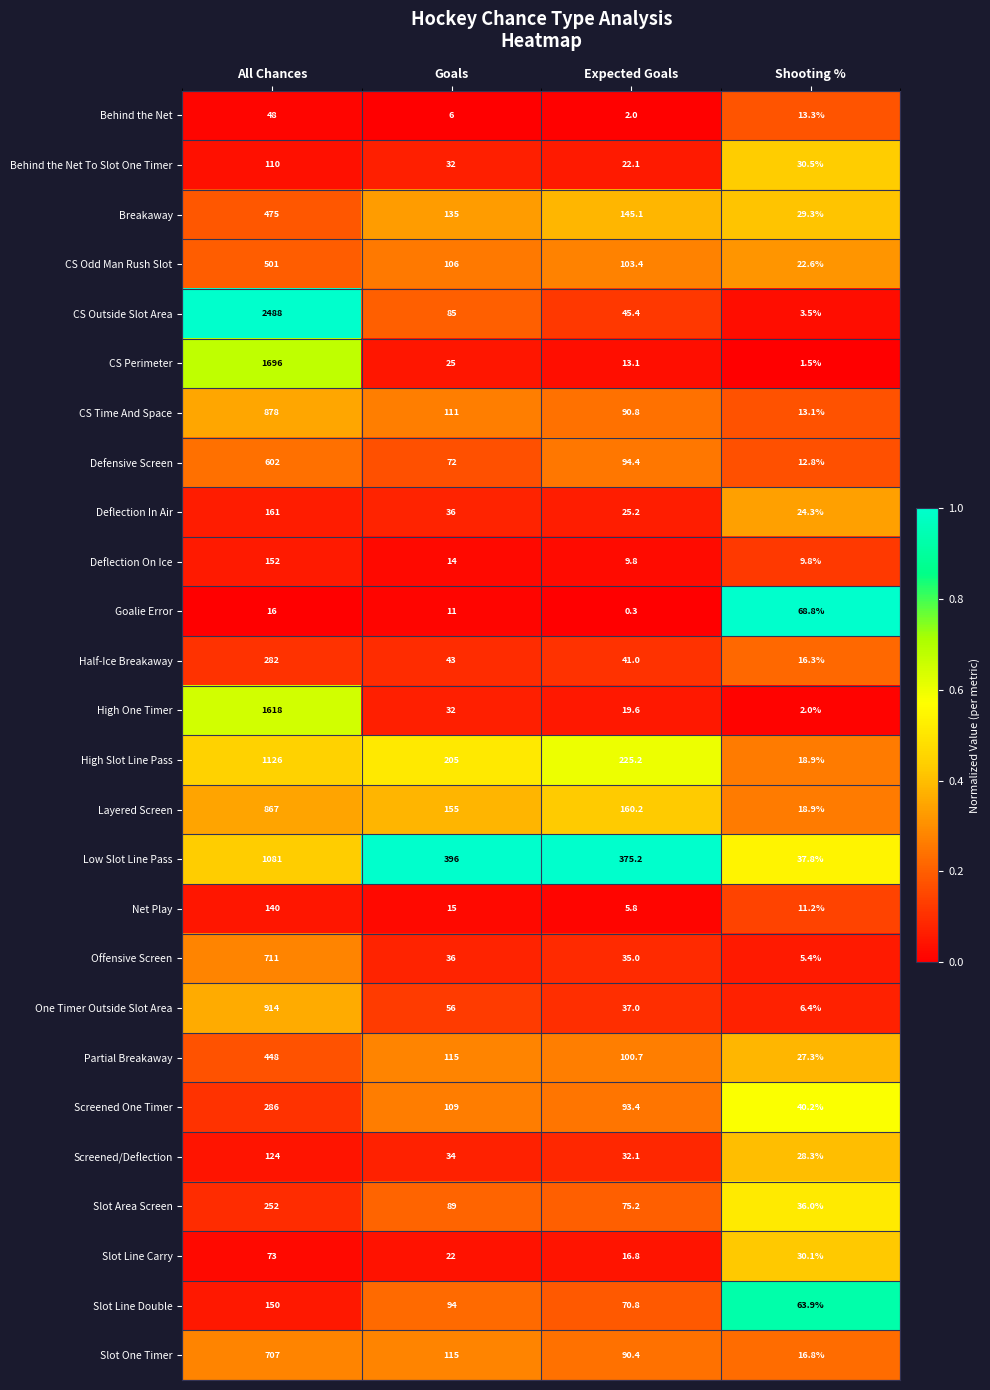

What is the difference between the second highest and second lowest values in the High One Timer series?

12.4